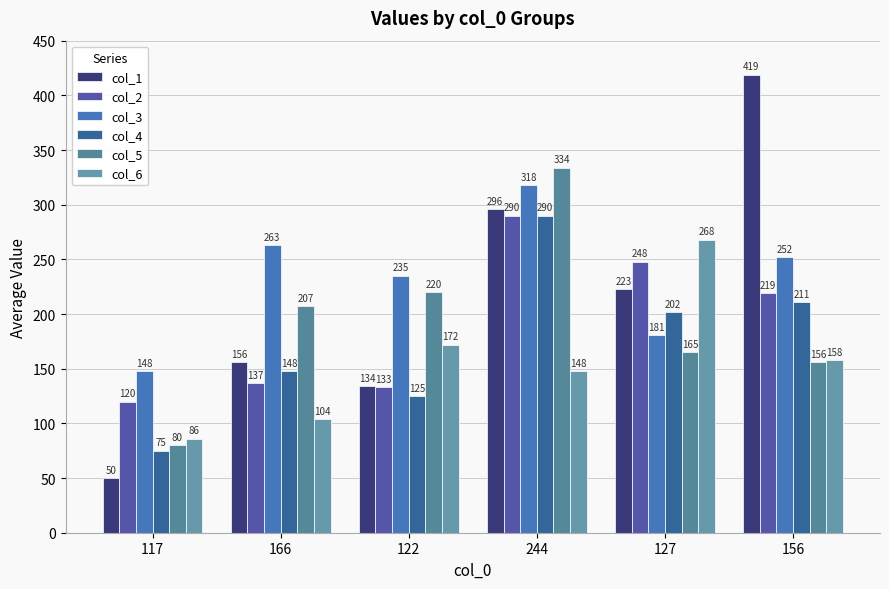

At which category does the chart reach its peak across all series?

156